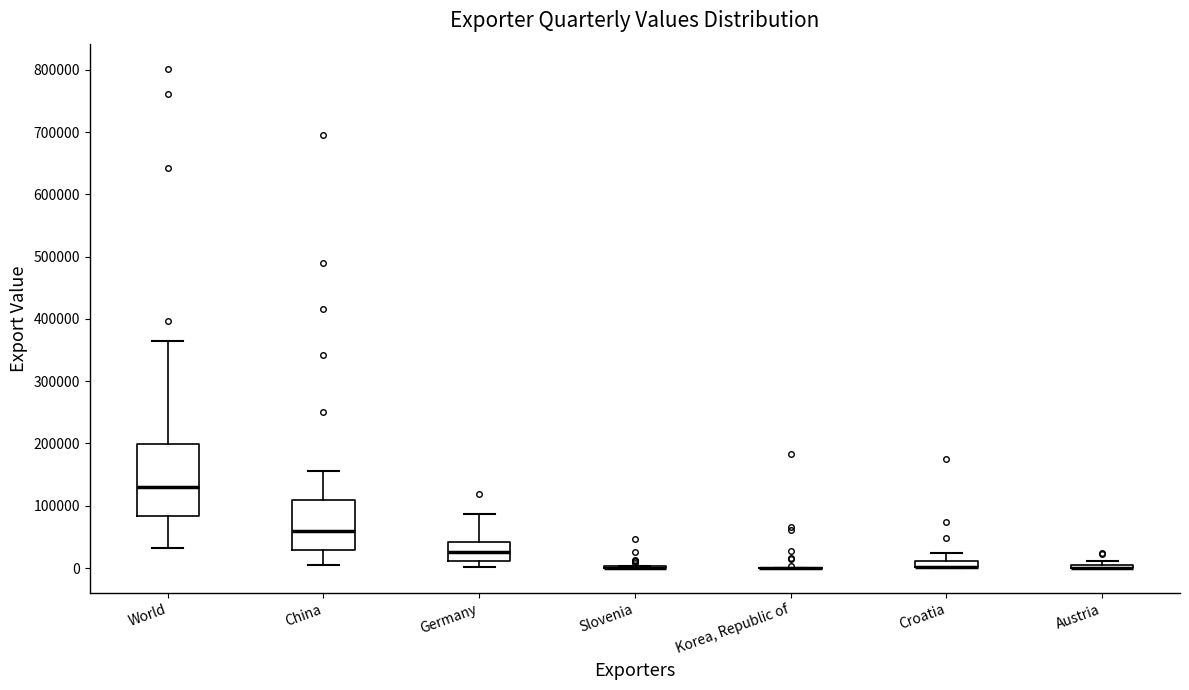

Which box is the tallest, from its lower edge to its upper edge?

World